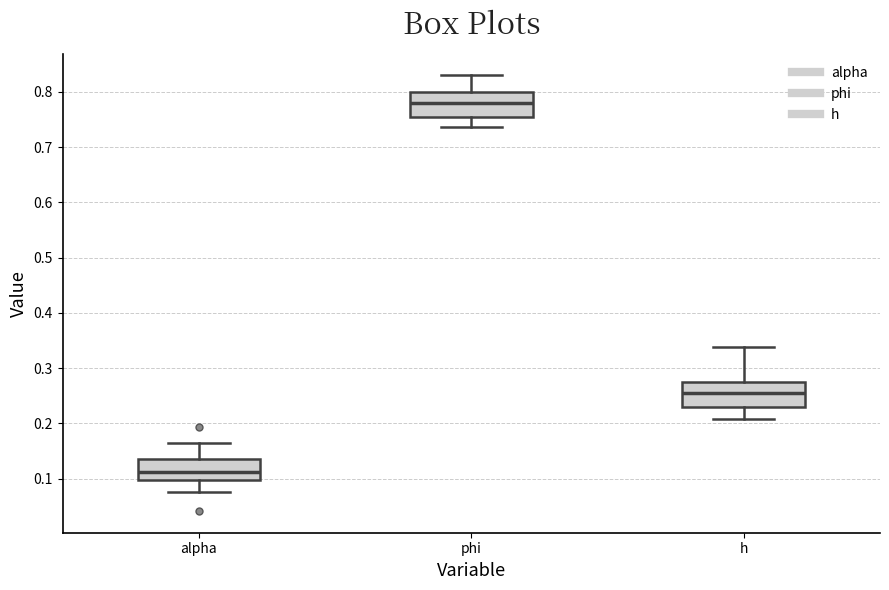

Where is the upper edge of the box for alpha on the y-axis? The values are not printed on the chart, so give them approximately, as read against the axis.

0.14